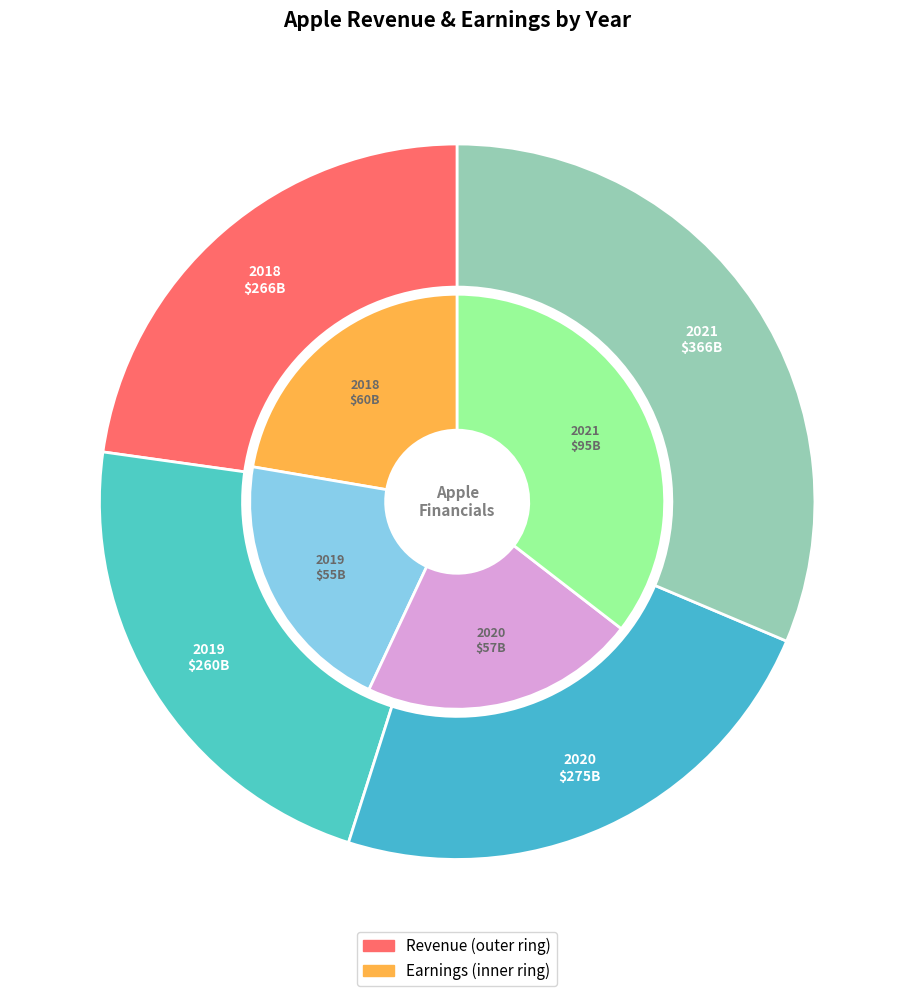

Is 2019 the majority of the pie?

No